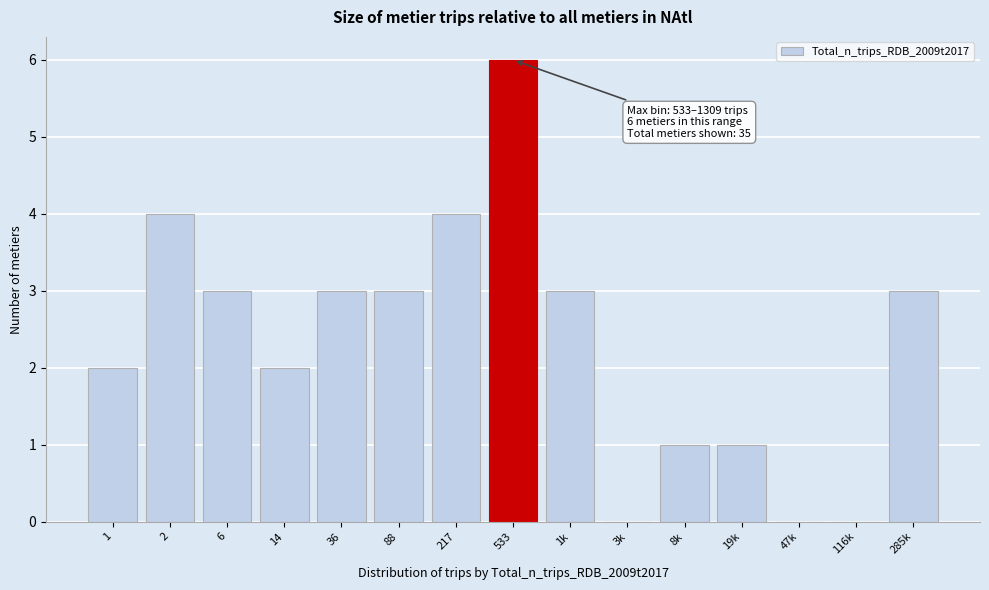

Reading left to right, transcribe all the data shown in this chart.

1=2	2=4	6=3	14=2	36=3	88=3	217=4	533=6	1k=3	3k=0	8k=1	19k=1	47k=0	116k=0	285k=3